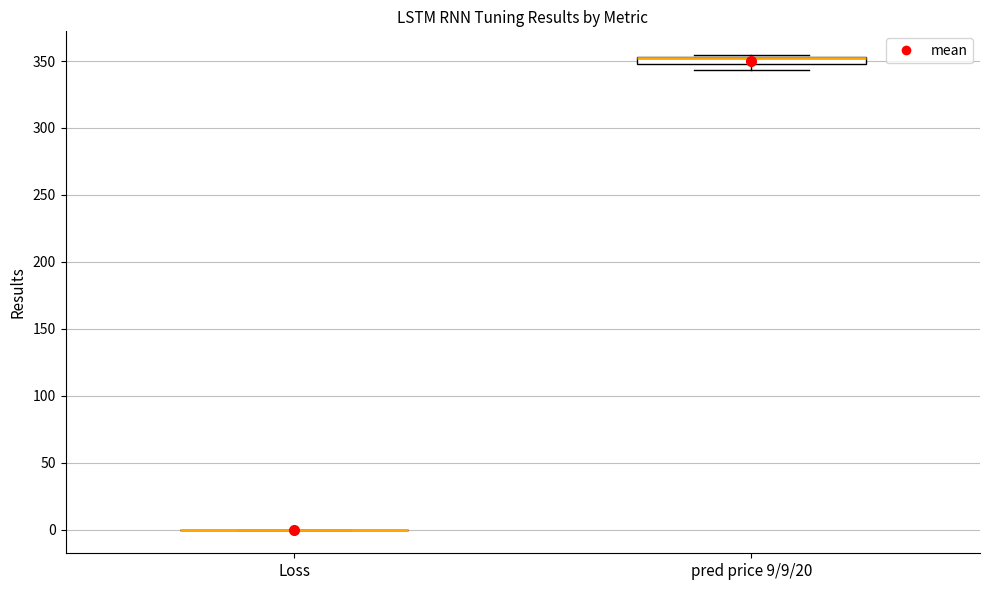

Comparing the boxes themselves (not the whiskers), which one is the tallest?

pred price 9/9/20